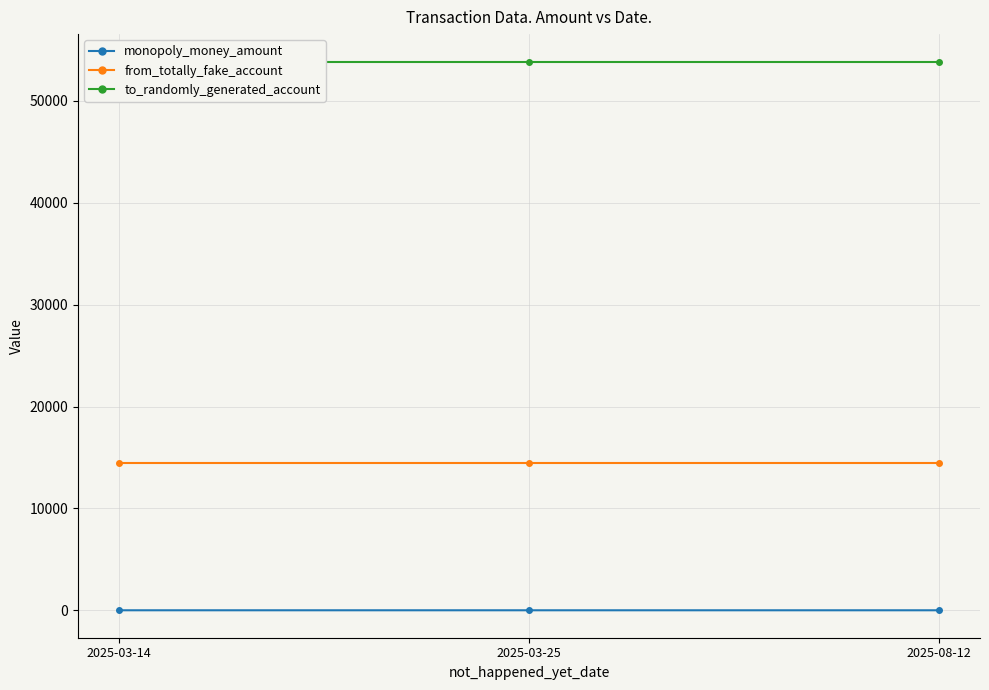

Reading left to right, extract all data points from this chart.

monopoly_money_amount: 2025-03-14=2.5	2025-03-25=1.9	2025-08-12=1.8
from_totally_fake_account: 2025-03-14=14458.0	2025-03-25=14458.0	2025-08-12=14458.0
to_randomly_generated_account: 2025-03-14=53860.0	2025-03-25=53860.0	2025-08-12=53860.0